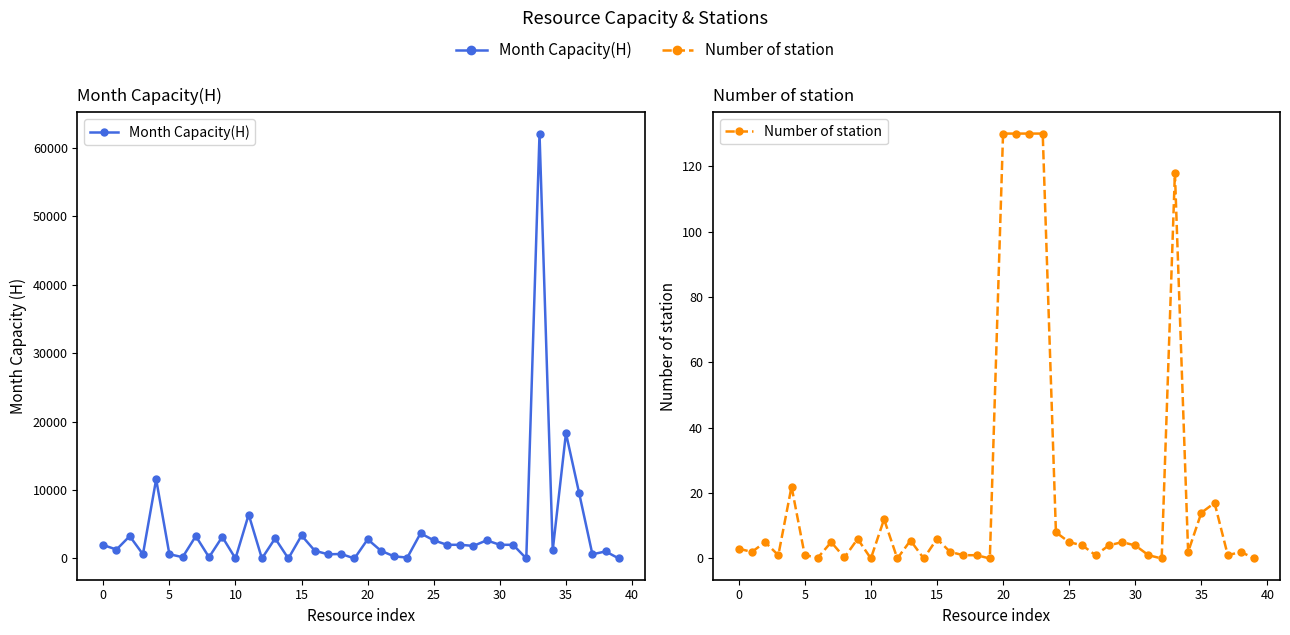

How many data points in Number of station are less than 4?

20